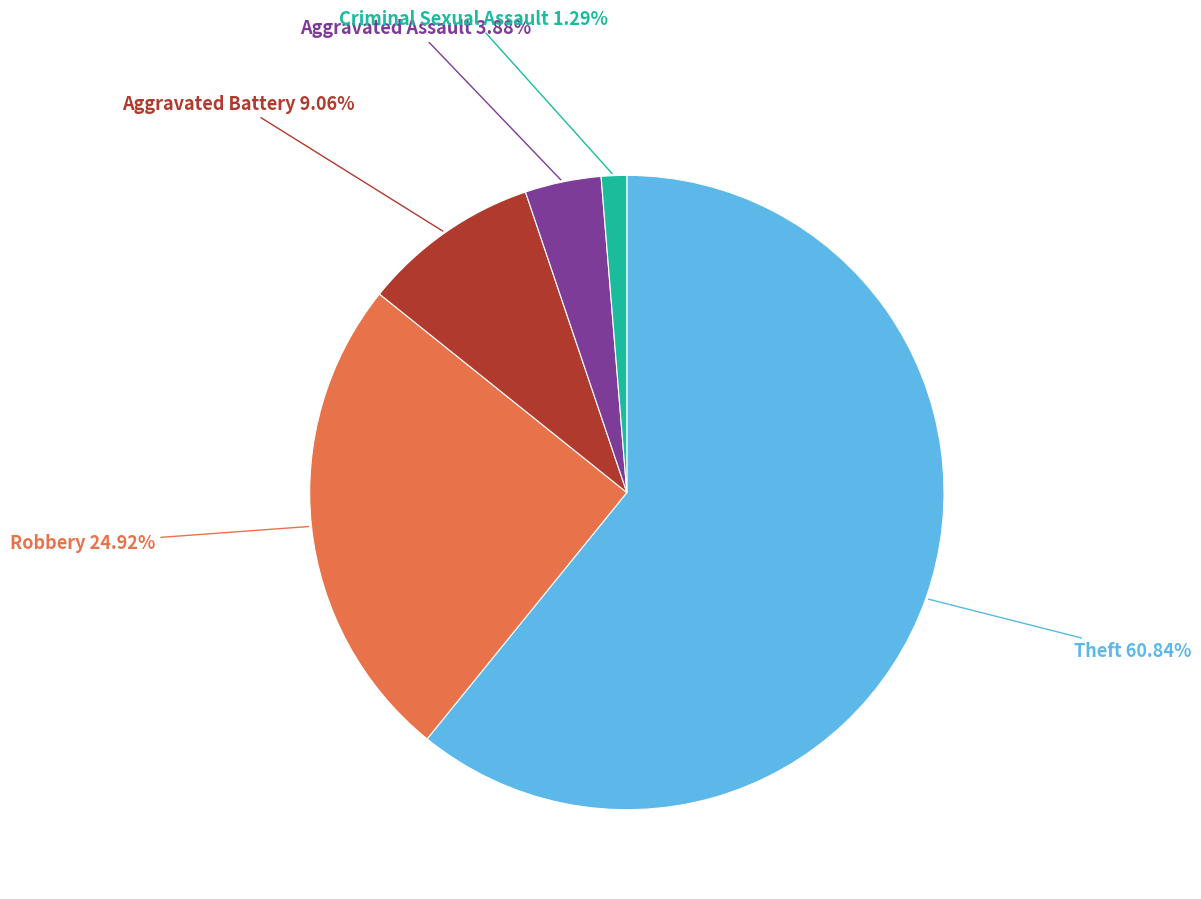

Is there any slice that represents more than half of the pie?

Yes